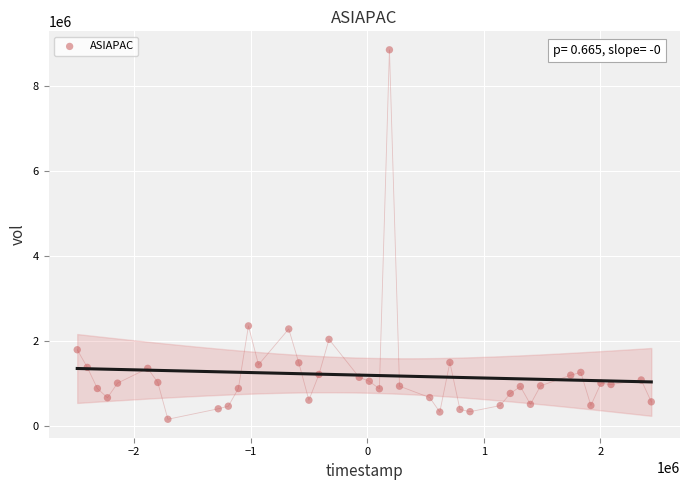

What is the range of Y values (max minus min)?

8714400